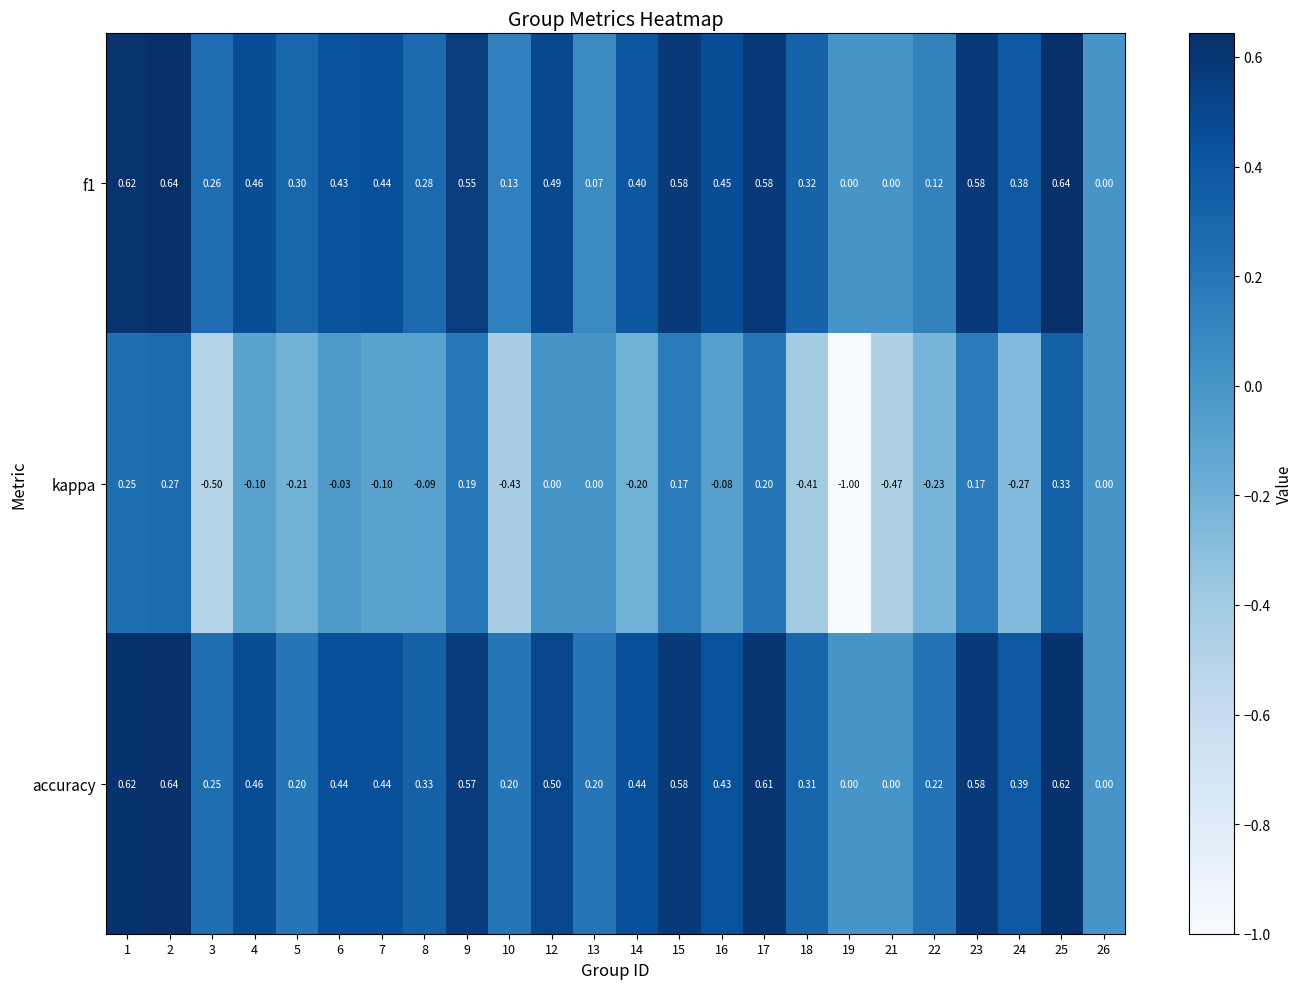

At 6, list the series in order from largest to smallest.

accuracy, f1, kappa